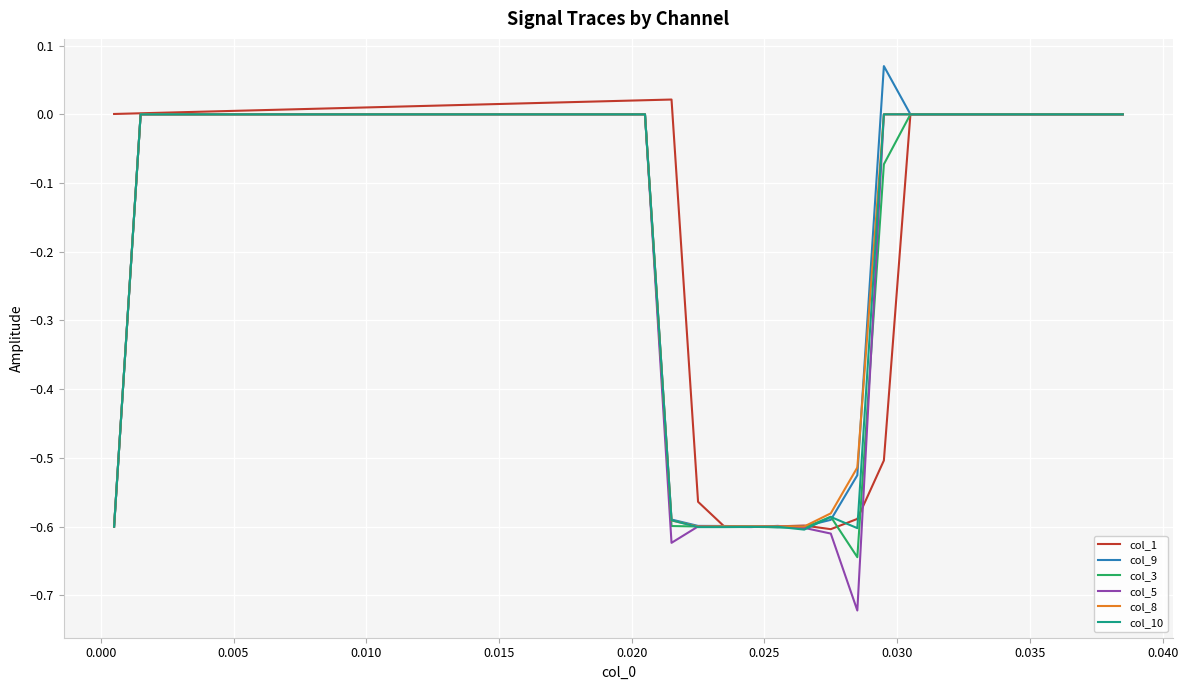

Which series has the largest range (max minus min)?

col_5